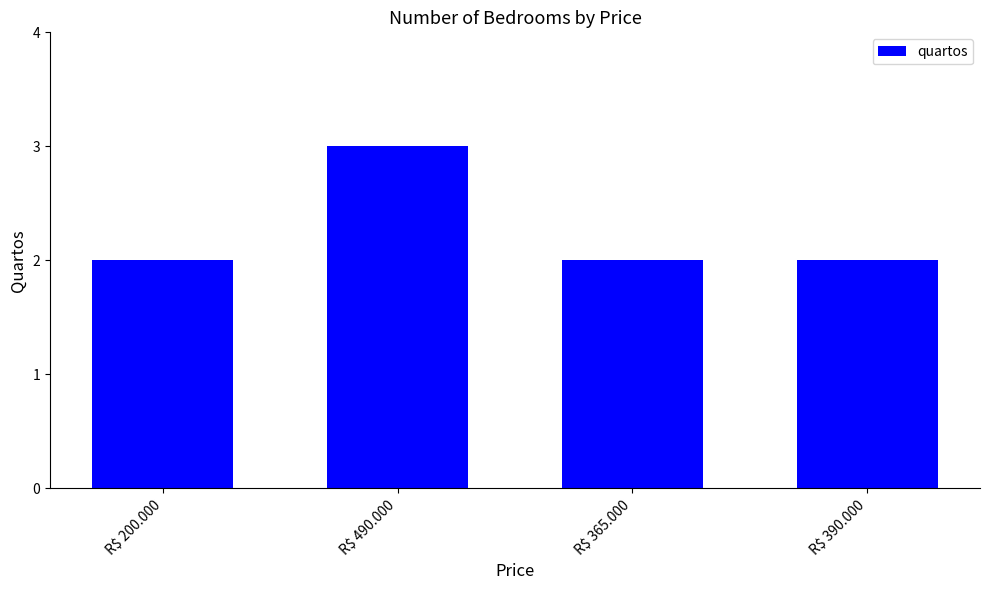

Reading right to left, extract all data points from this chart.

2	2	3	2